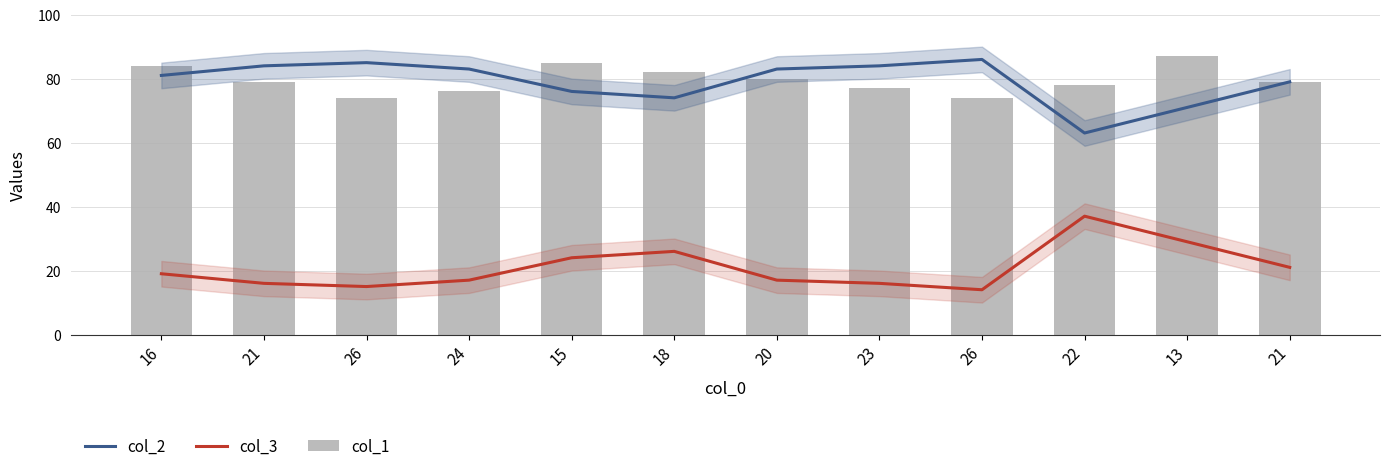

Is the value of col_3 at 26 greater than the value of col_1 at 22?

No